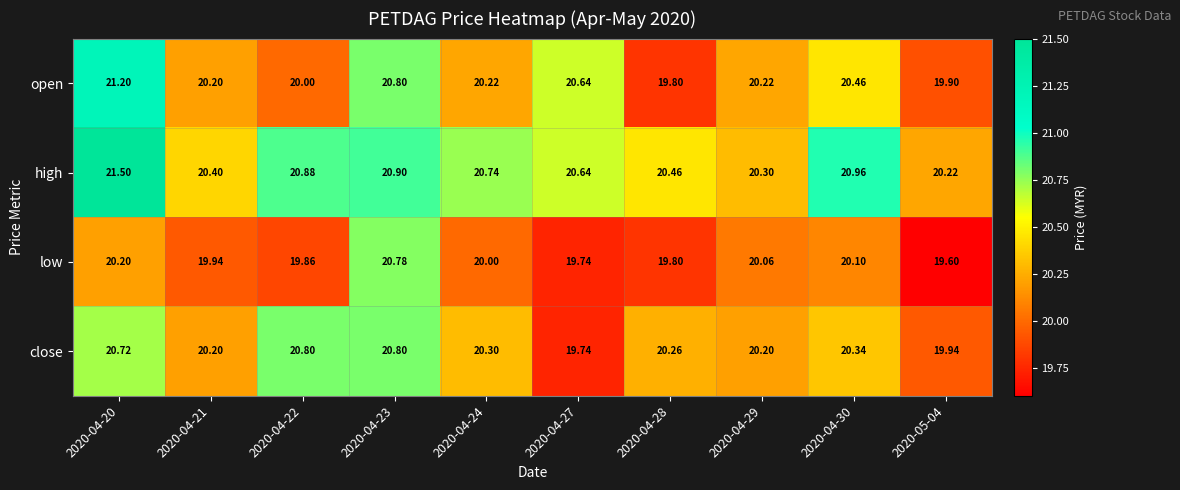

Rank the series at 2020-04-22 from lowest to highest value.

low, open, close, high